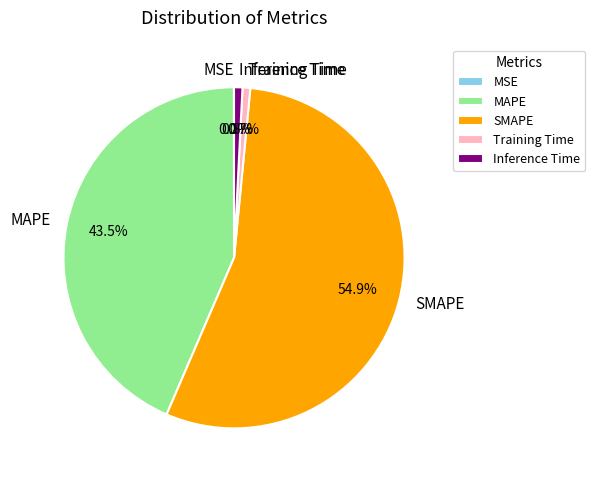

To the nearest percent, what portion does Inference Time represent?

1%